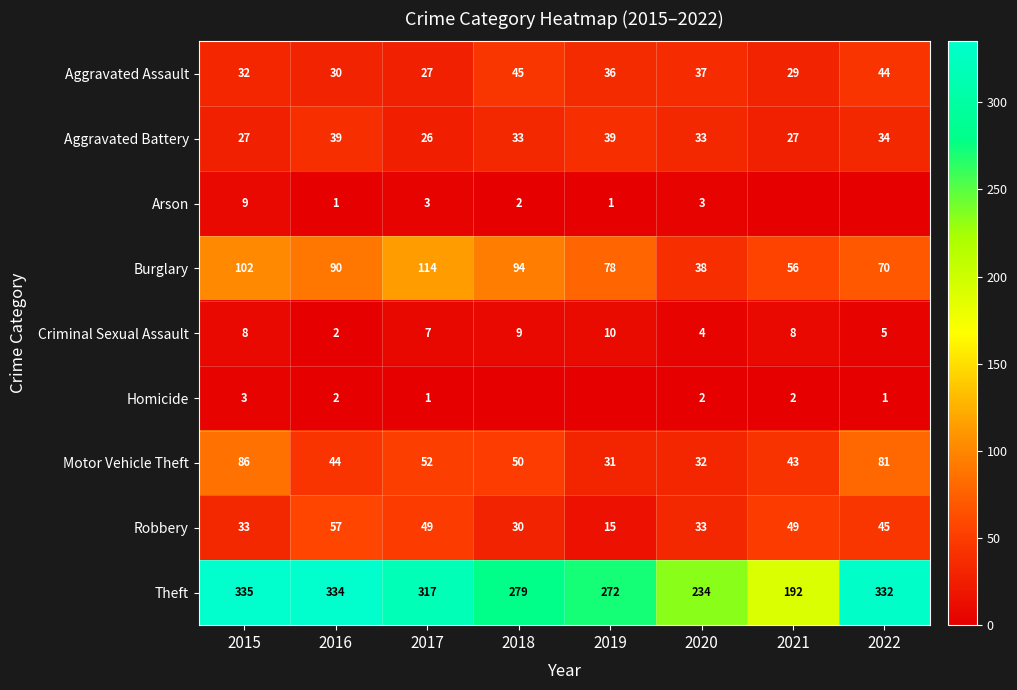

What is the highest value of the Aggravated Assault series?

45